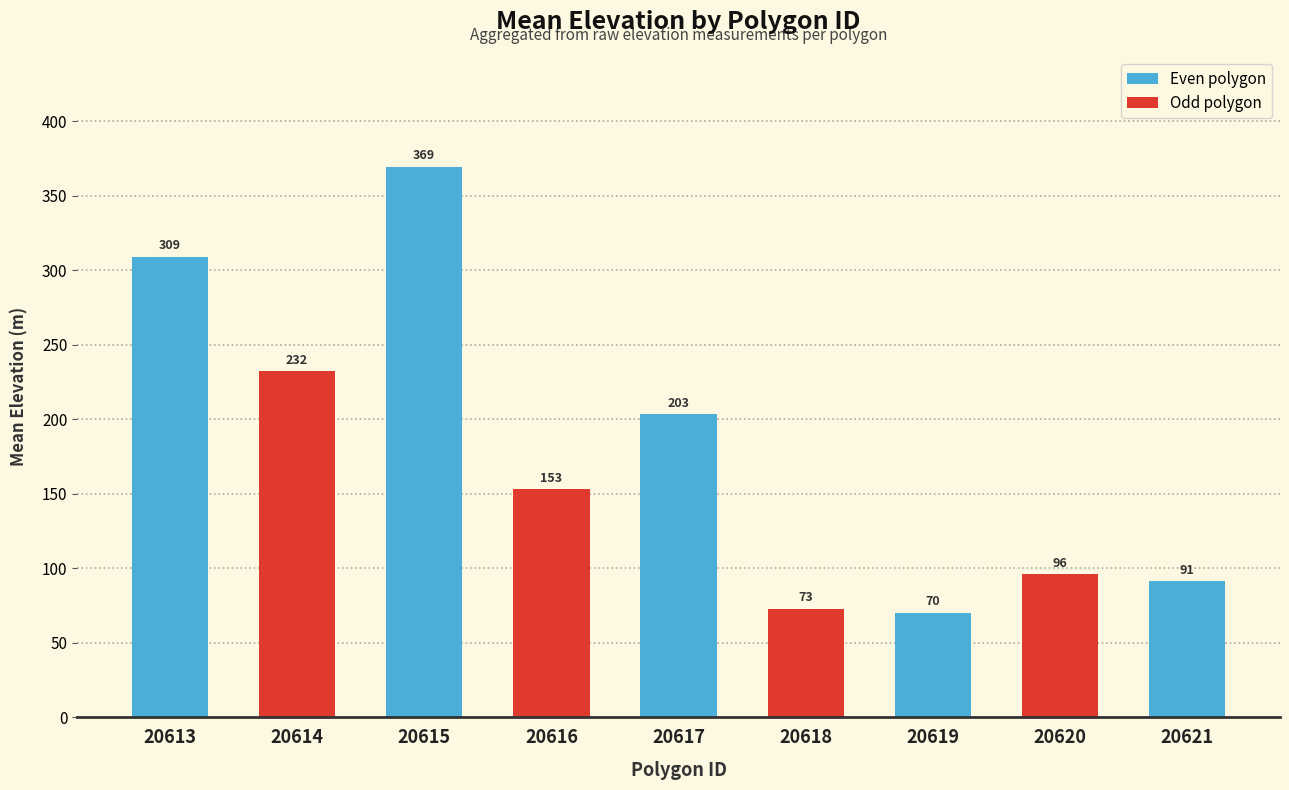

What is the sum of all values?

1596.2